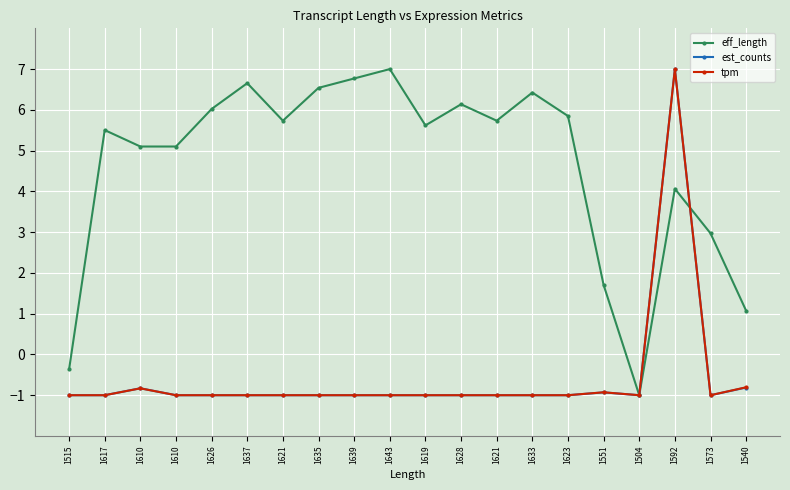

Is this an area chart (filled region under the line)?

No